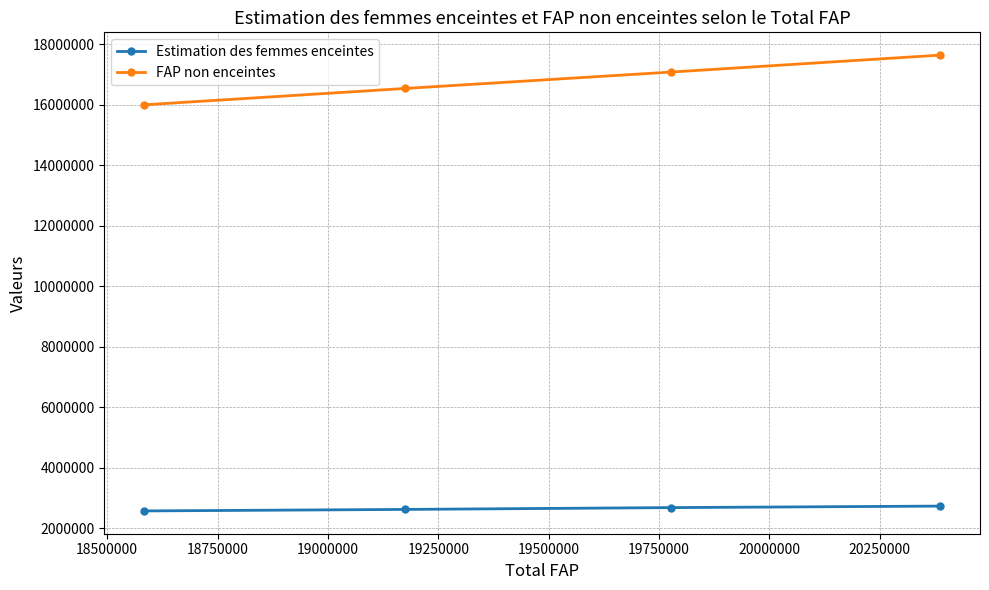

What is the maximum value shown in the chart?

17646728